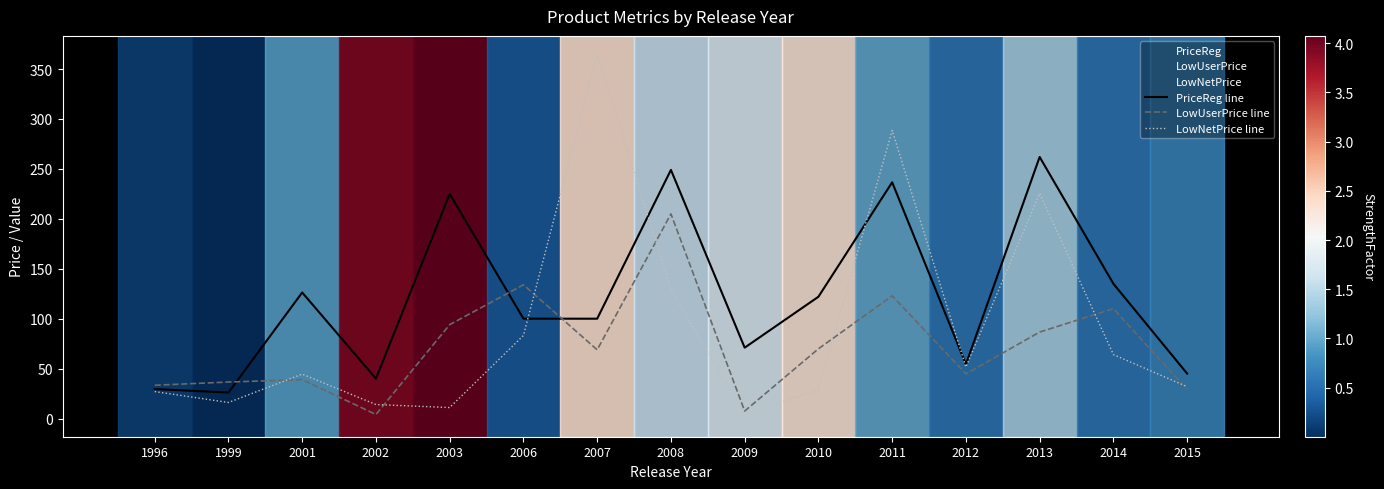

Which series has the largest range (max minus min)?

LowNetPrice line